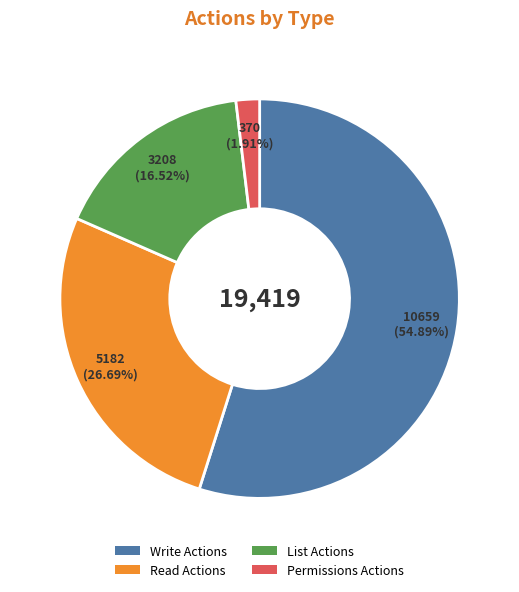

Approximately how many times larger is the value at List Actions compared to Write Actions?

0.3